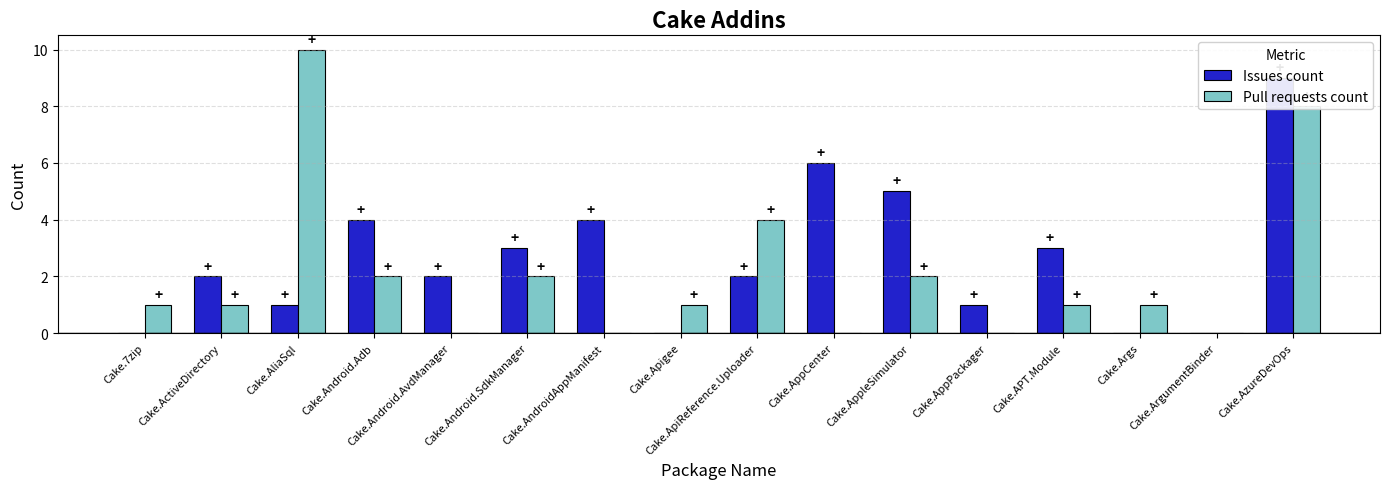

What is the difference between the Issues count values at Cake.Android.Adb and Cake.ActiveDirectory?

2